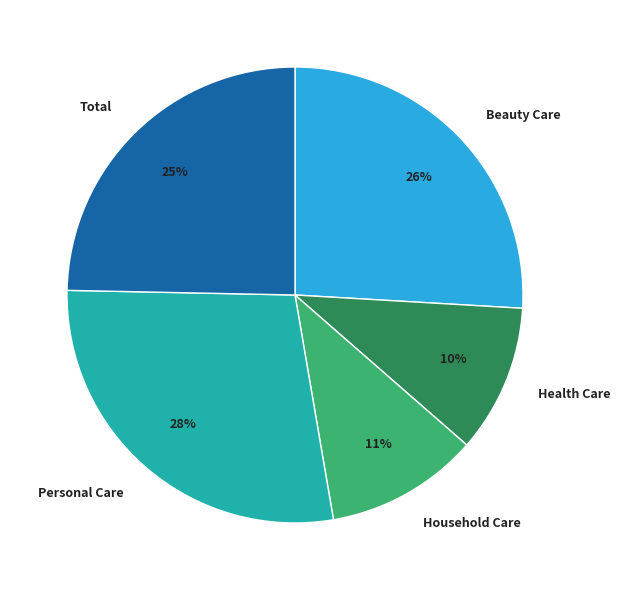

True or false: Beauty Care accounts for 11% of the total.

False